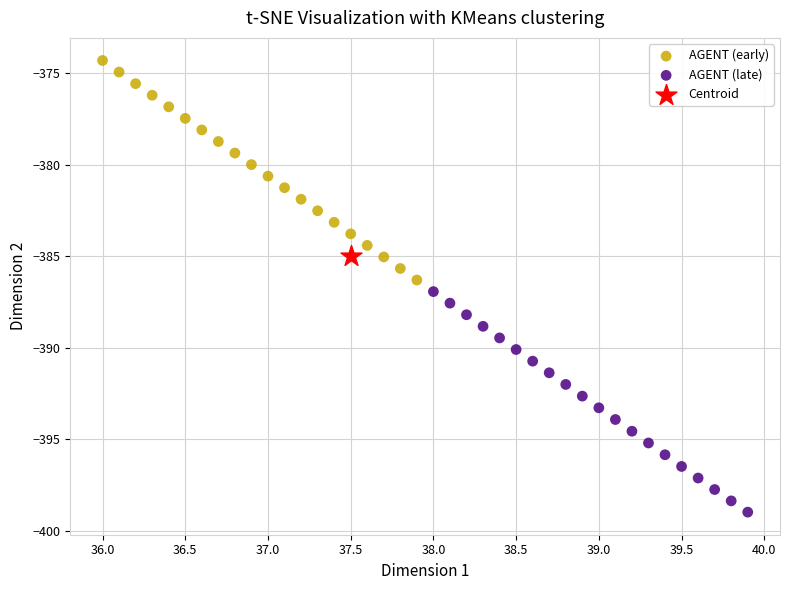

What are all the series names shown in the legend?

AGENT (early), AGENT (late), Centroid